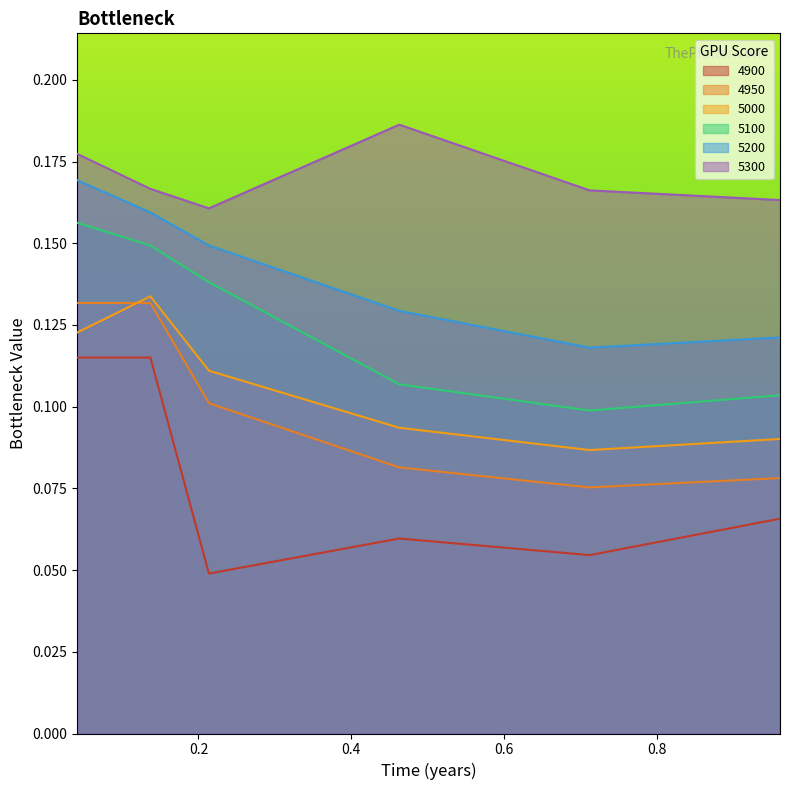

What is the minimum value for 5000?

0.1